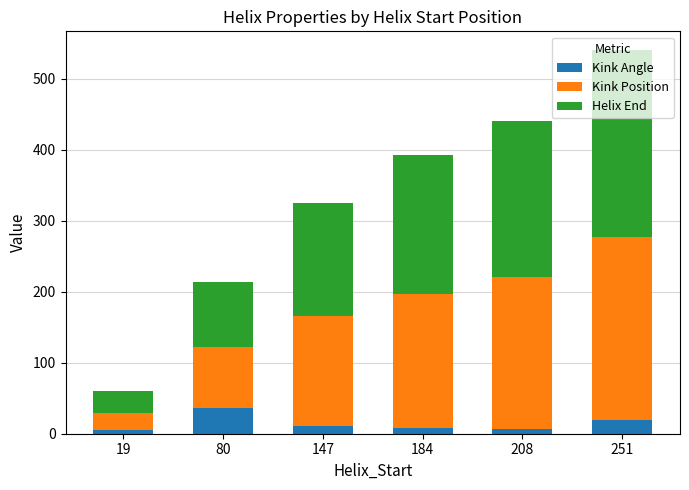

The Kink Angle series shows 7.5 at 184. True or false?

True